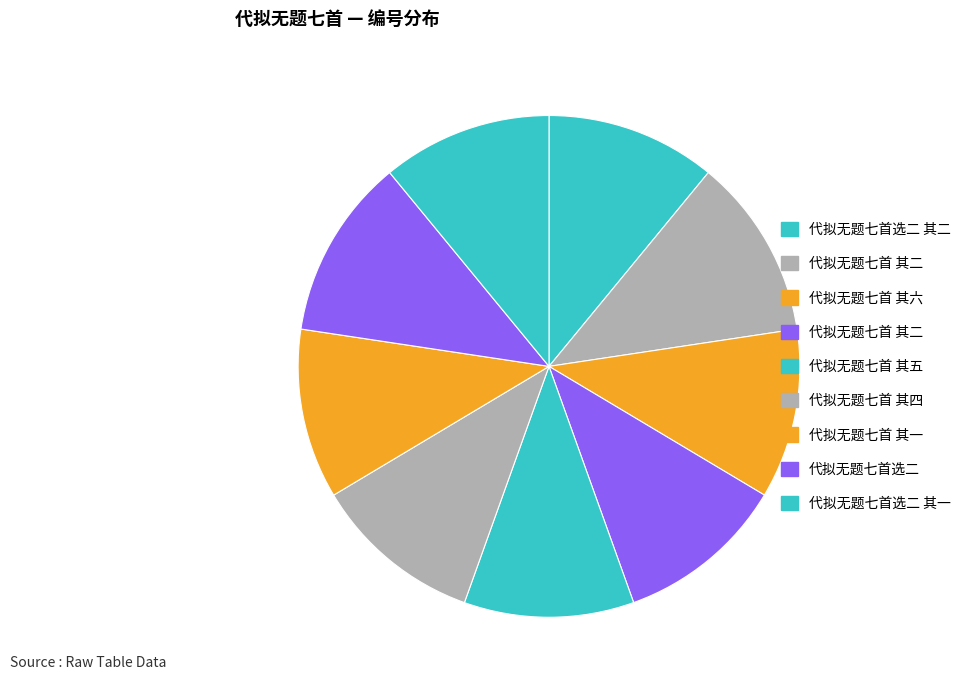

Count the number of slices in the pie.

9